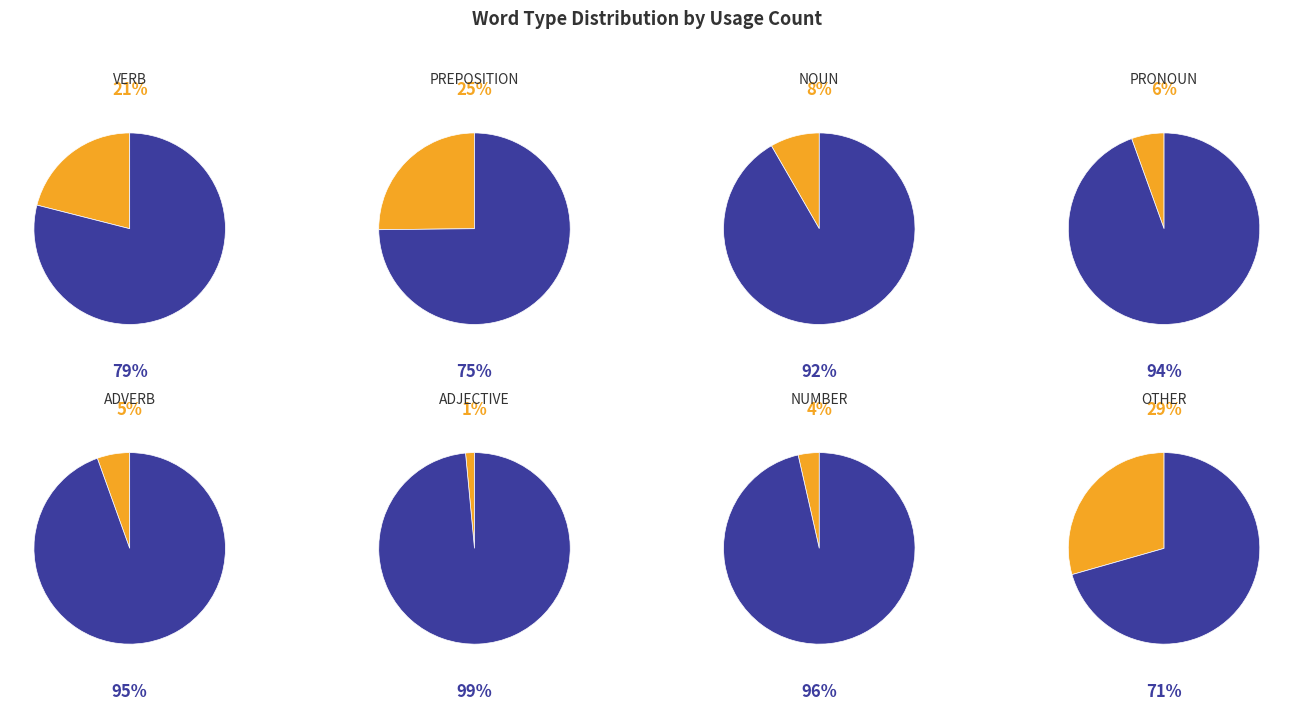

Count the number of slices in the pie.

8